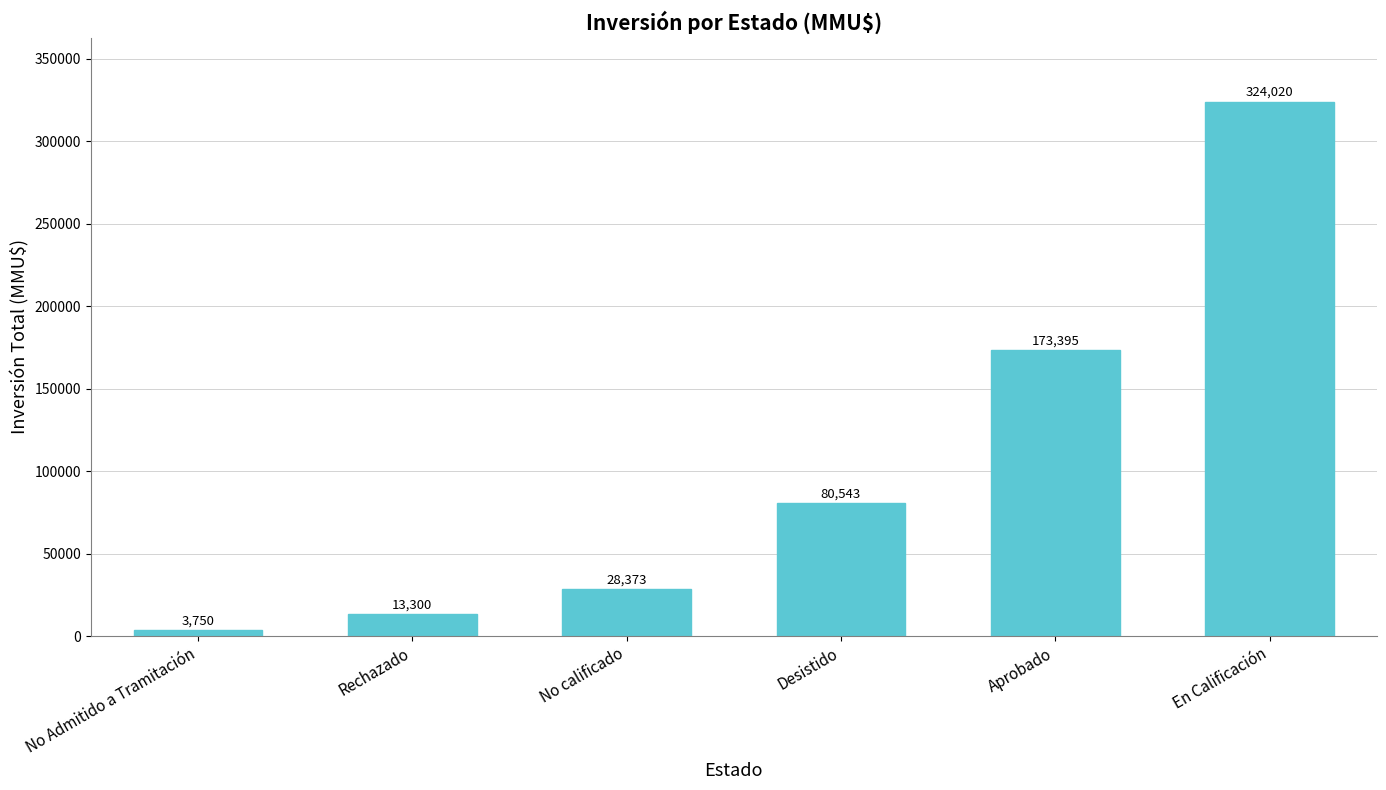

Rank the categories by value from lowest to highest.

No Admitido a Tramitación, Rechazado, No calificado, Desistido, Aprobado, En Calificación